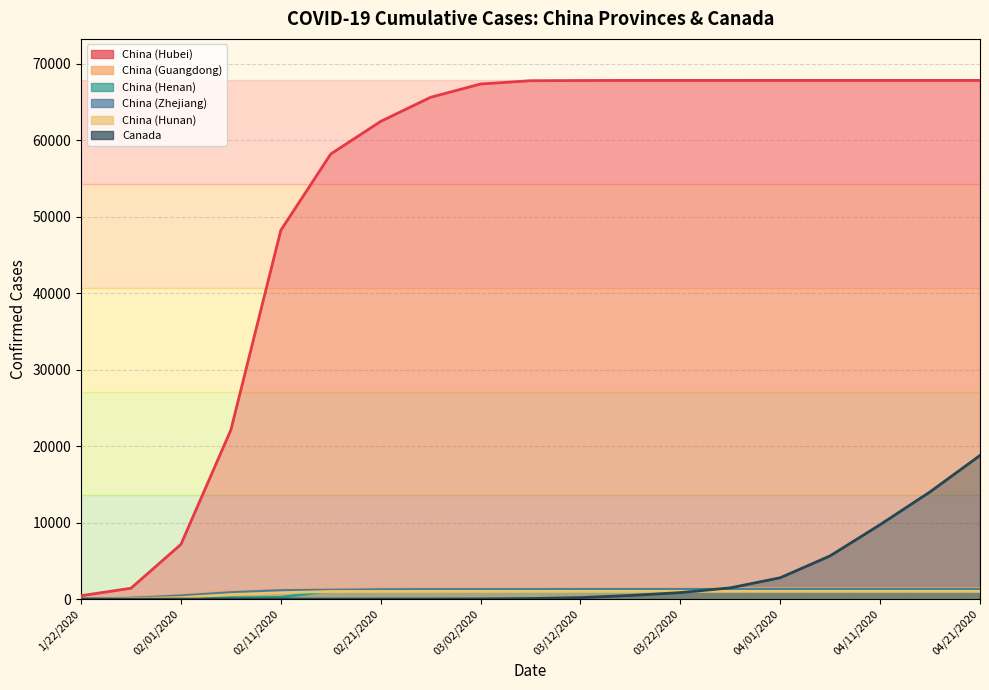

What is the value of the China (Hubei) point at the 6th from the left?

58182